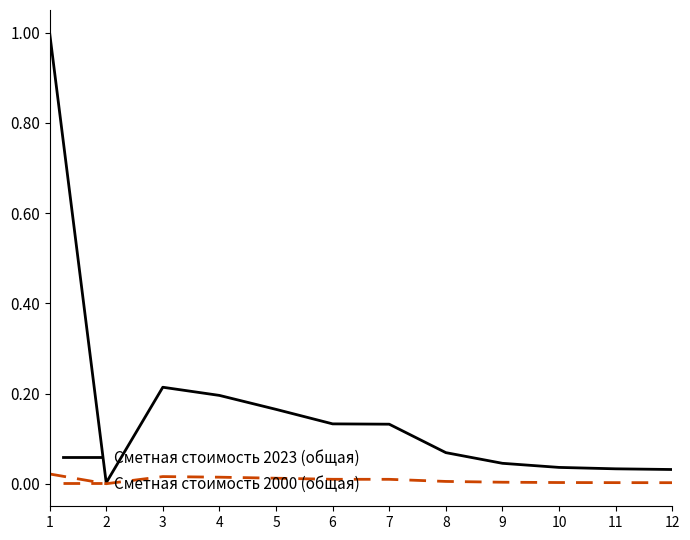

At which category is the sum across all series the highest?

1